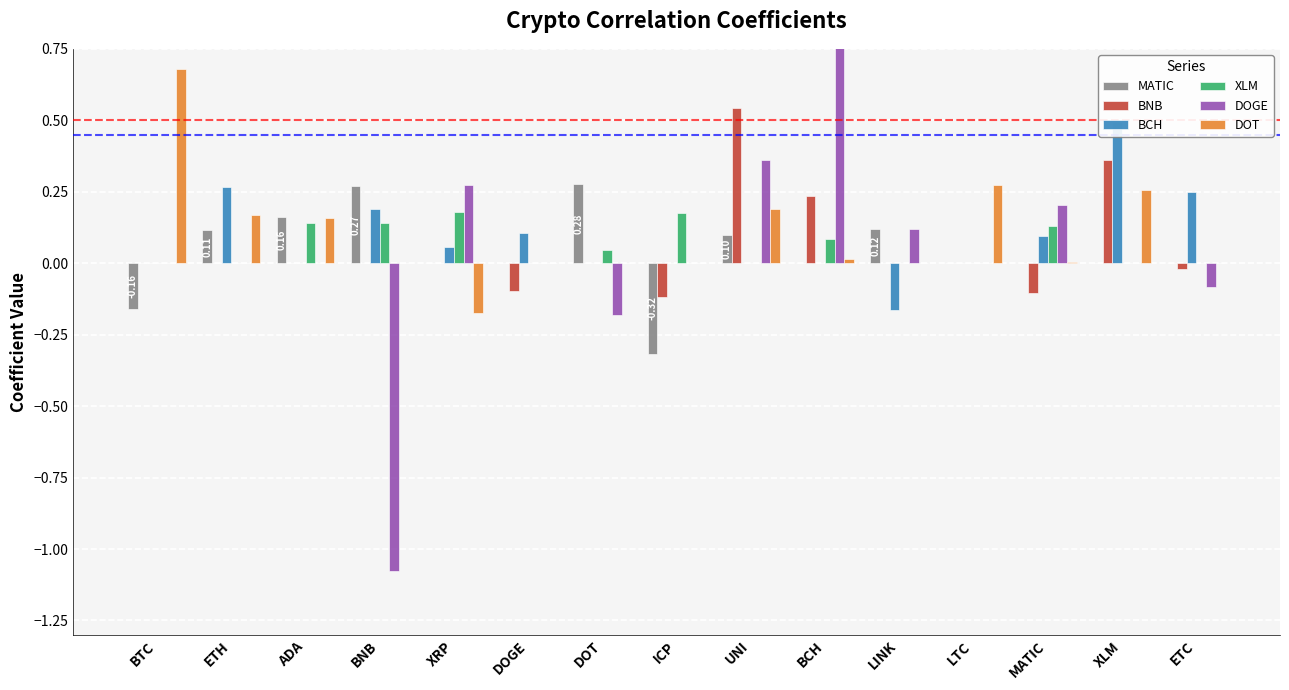

At how many categories does at least one series exceed 0?

15